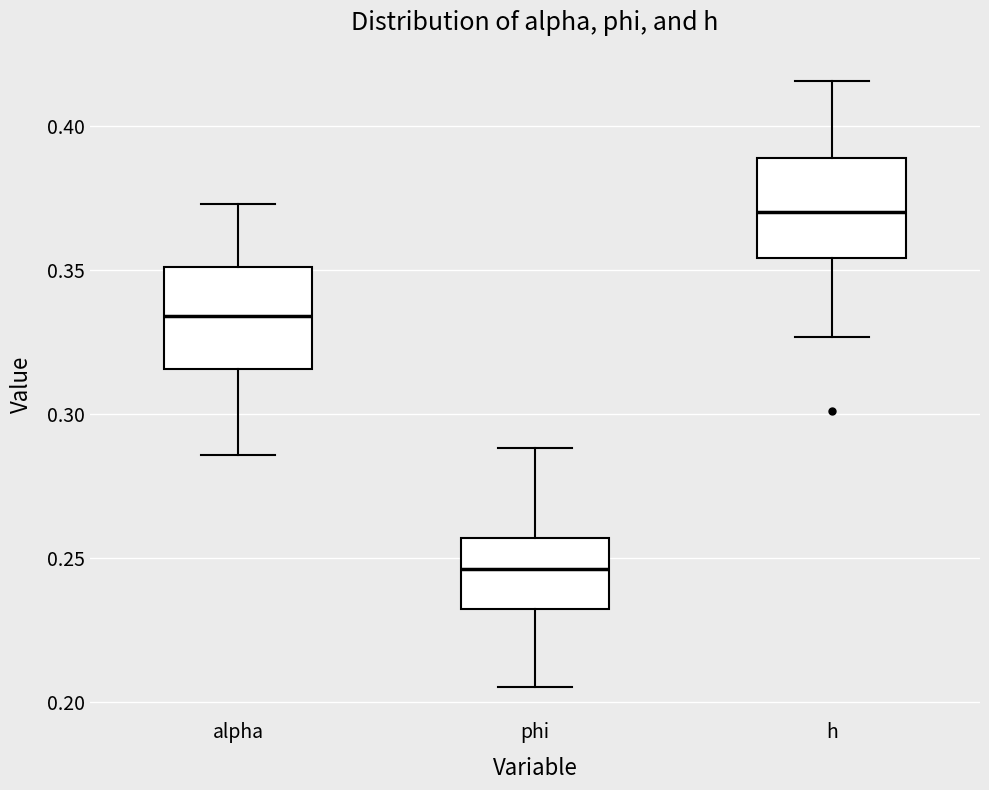

Which box has the lowest median line?

phi